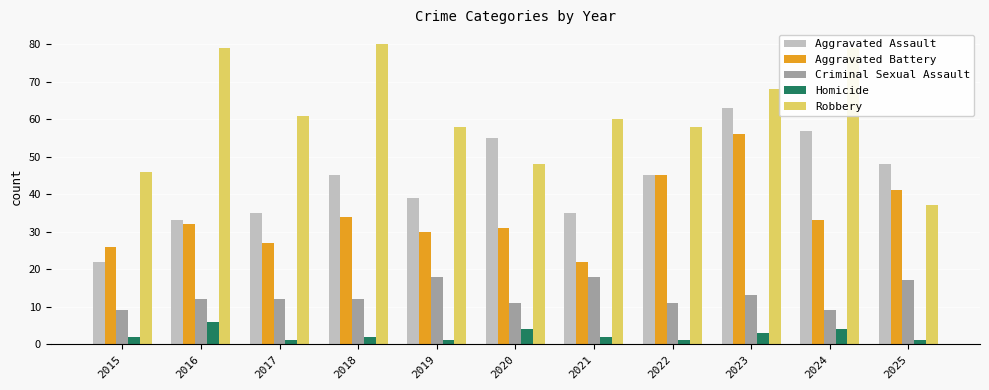

What are all the series names shown in the legend?

Aggravated Assault, Aggravated Battery, Criminal Sexual Assault, Homicide, Robbery